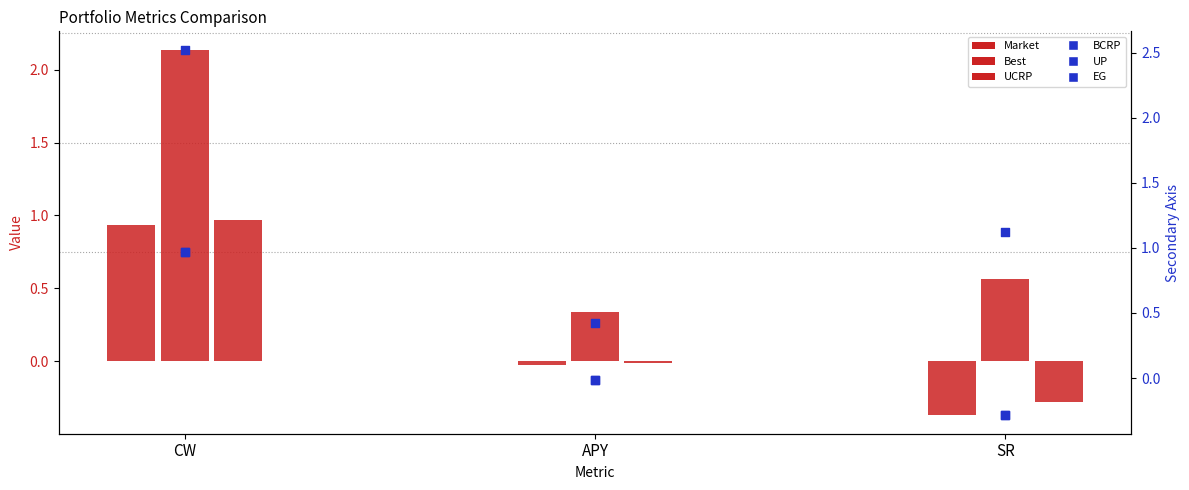

Which series has the largest Y range (max minus min)?

BCRP